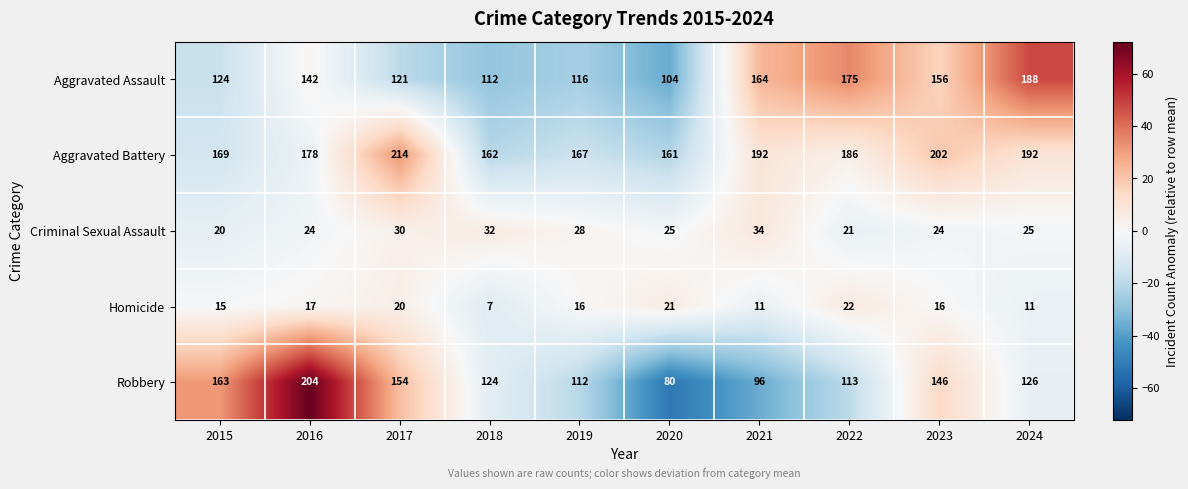

What is the difference between the second highest and second lowest values in the Aggravated Assault series?

63